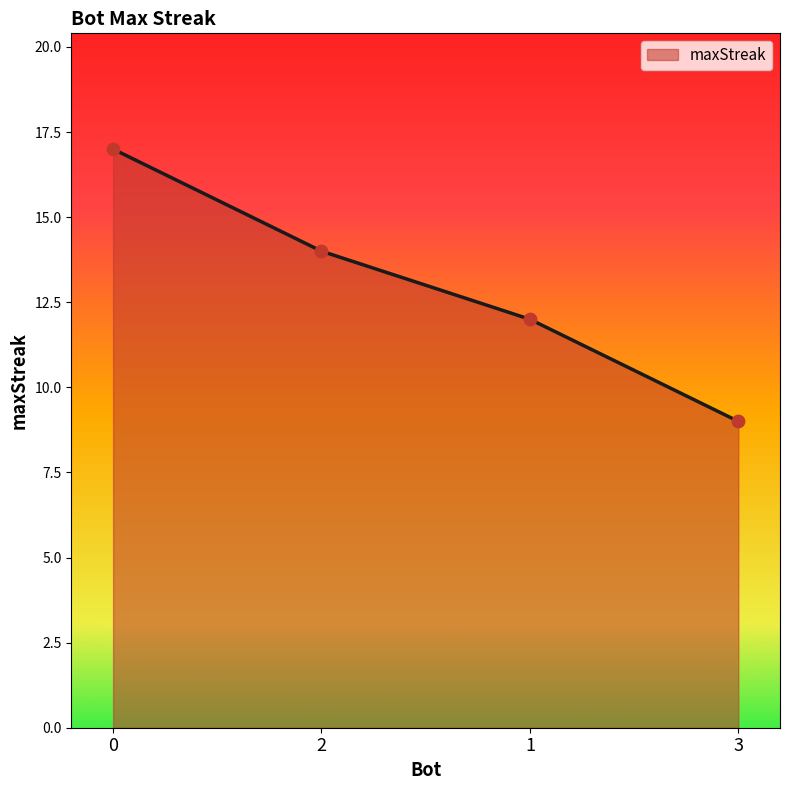

What is the change in value from 1 to 3?

-3